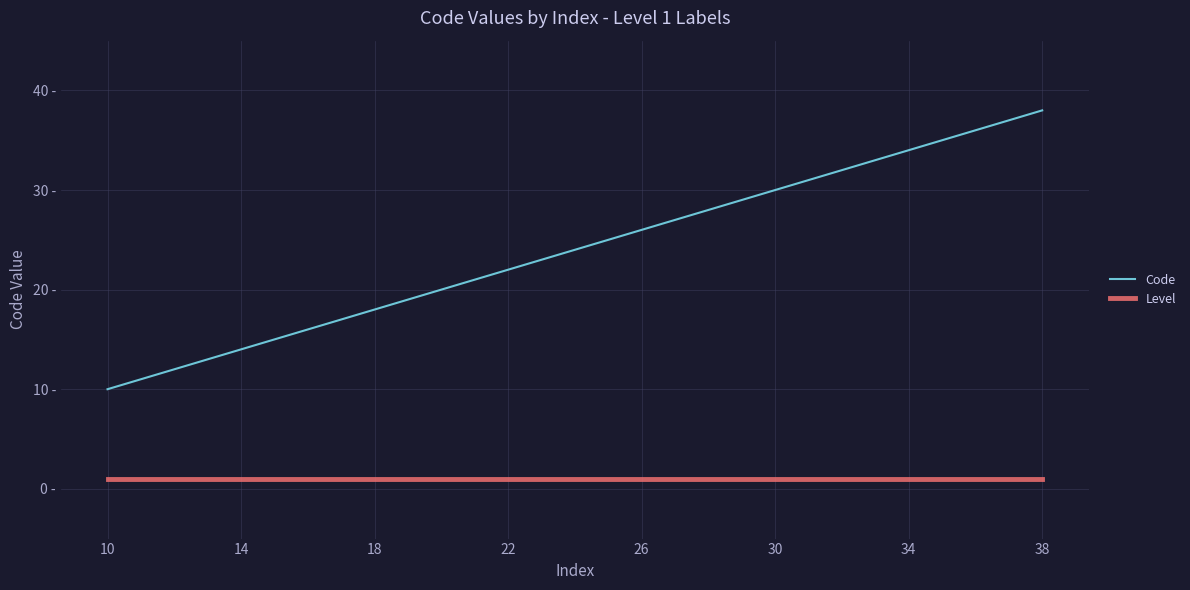

Is this an area chart (filled region under the line)?

No